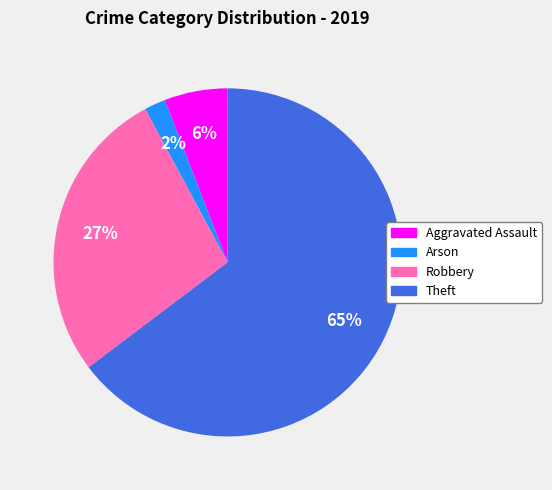

Is there a majority slice in this chart?

Yes